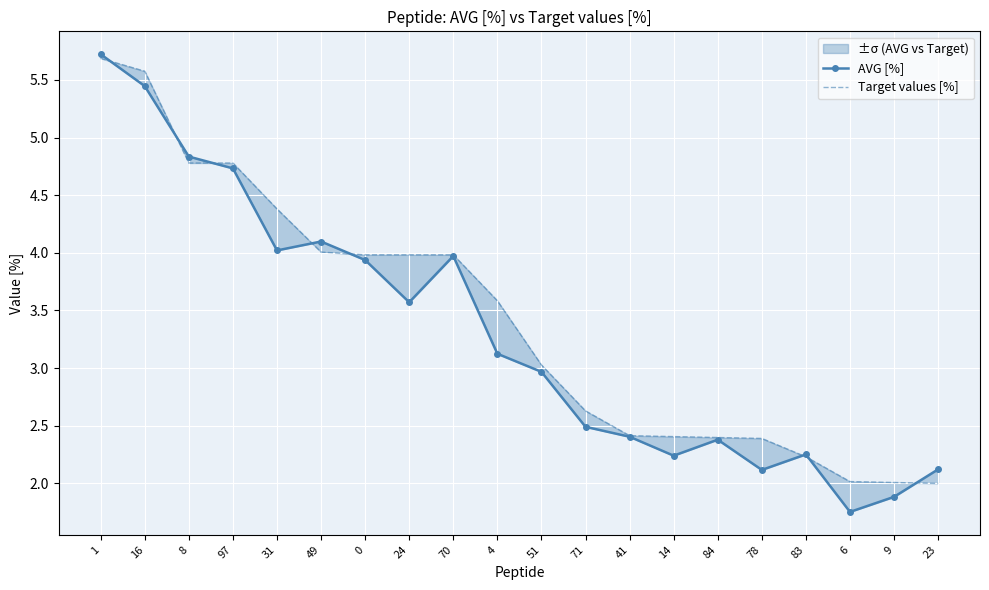

What are all the series names shown in the legend?

AVG [%], Target values [%]